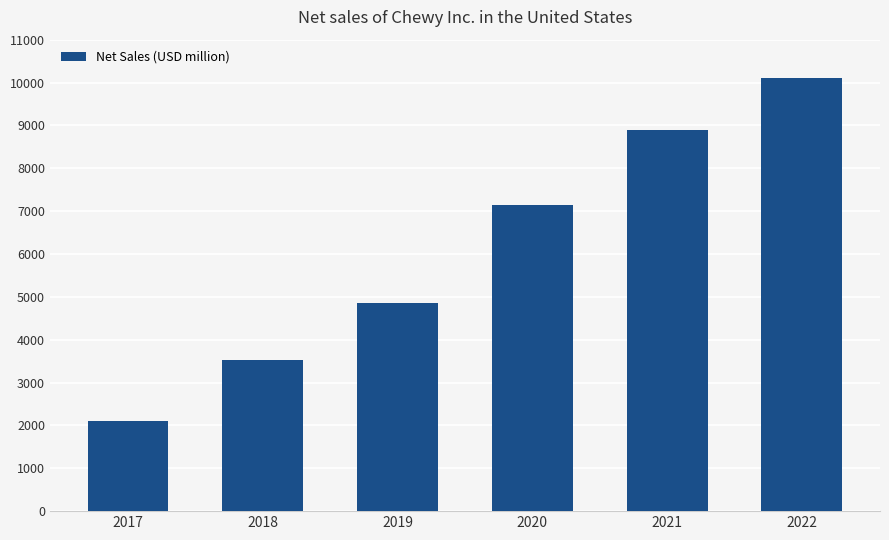

What is the value of the 2nd bar from the left?

3532.8